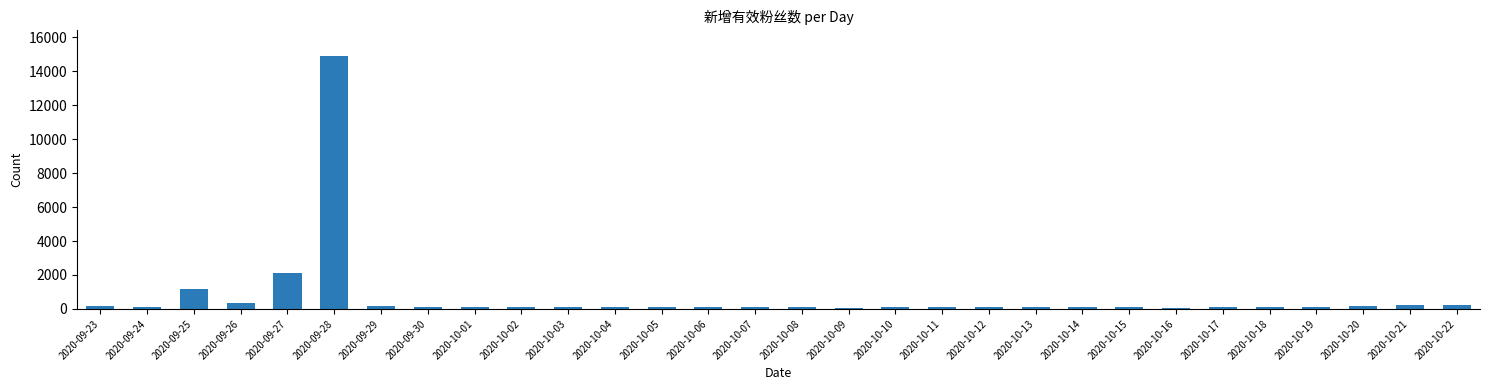

What is the sum of all values?

21829